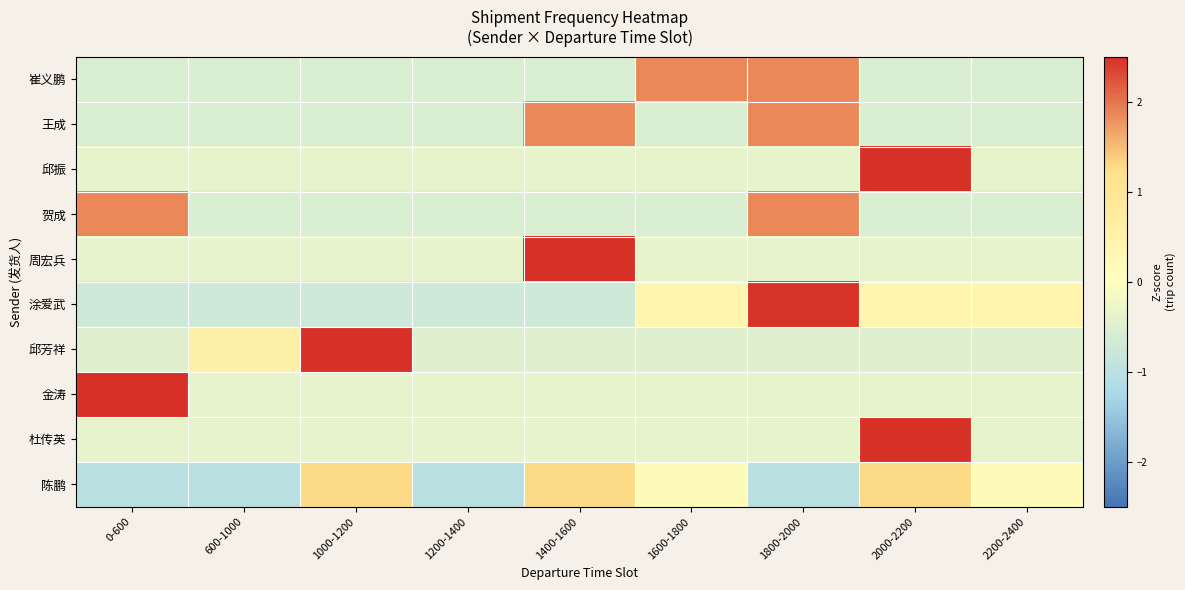

What is the spread (max minus min) of values at 1400-1600?

3.5